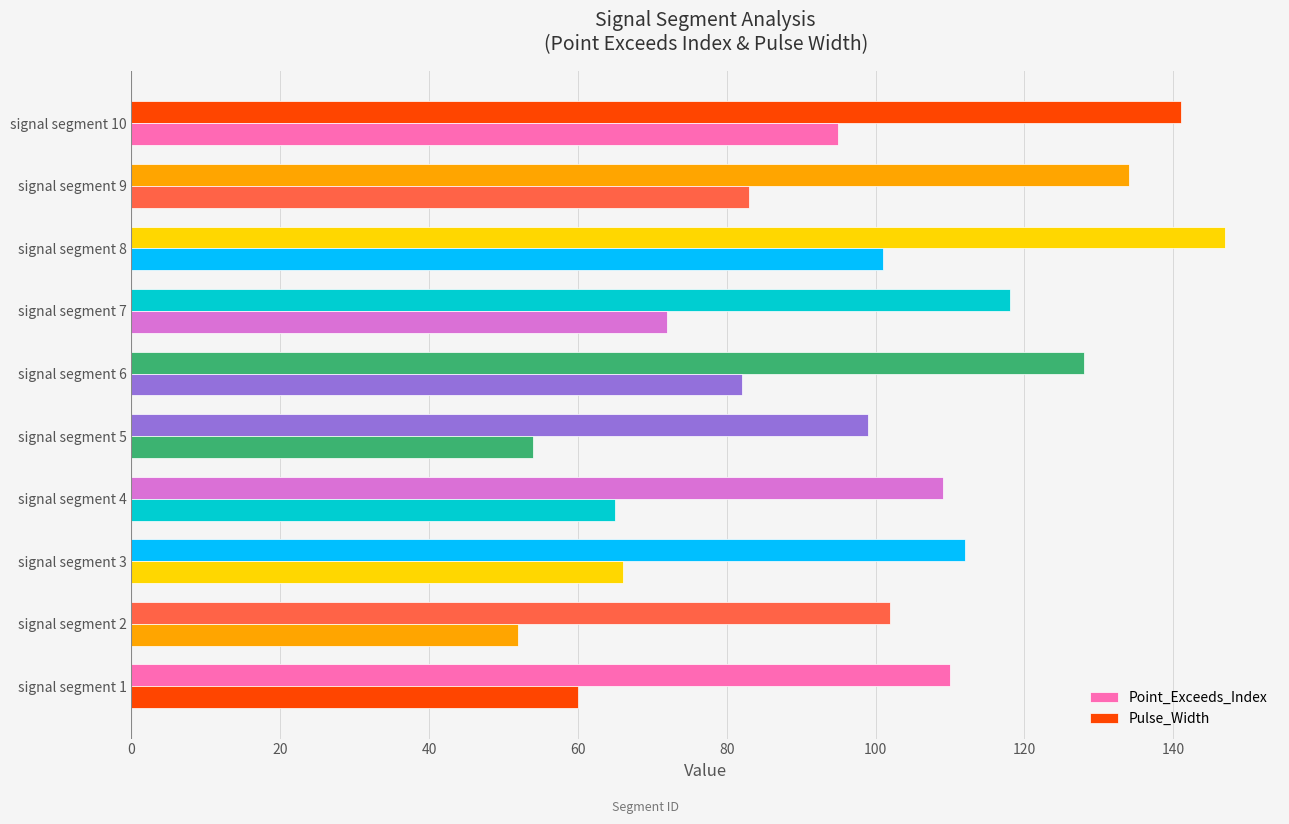

List the series in order of their peak value, highest first.

Point_Exceeds_Index, Pulse_Width